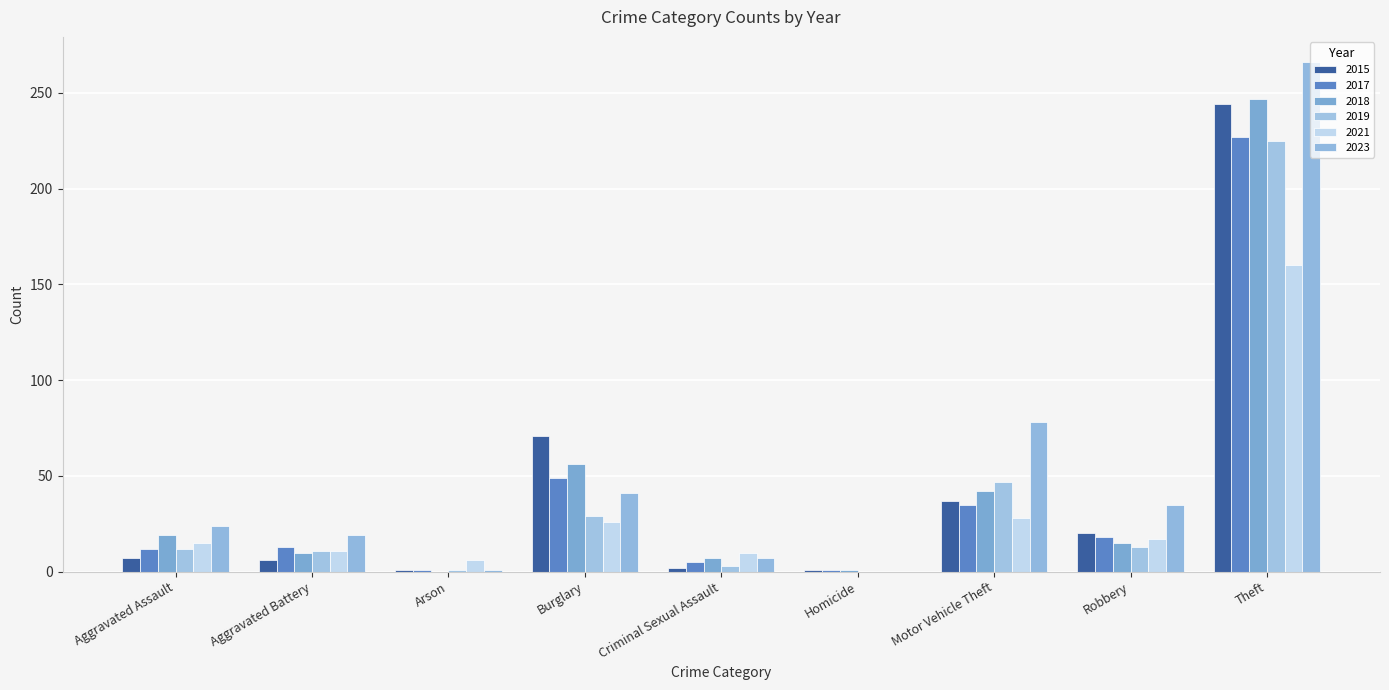

Where does the 2021 series first go above 15?

Burglary